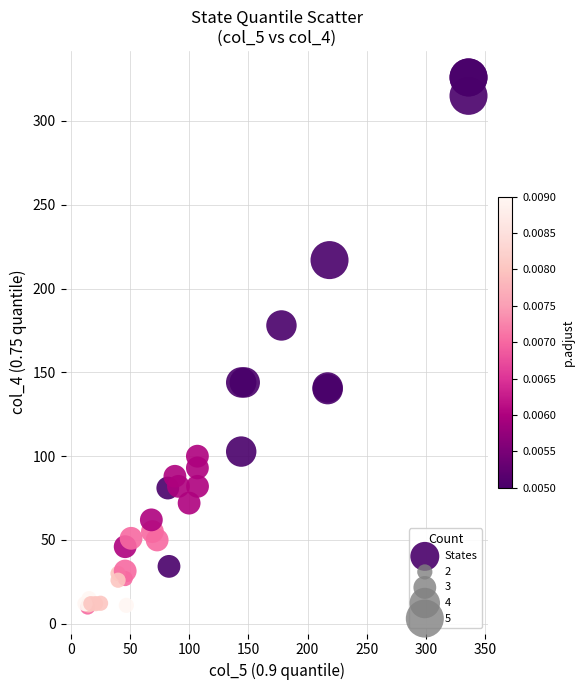

What Y value in the scatter plot is closest to 168?

178.0